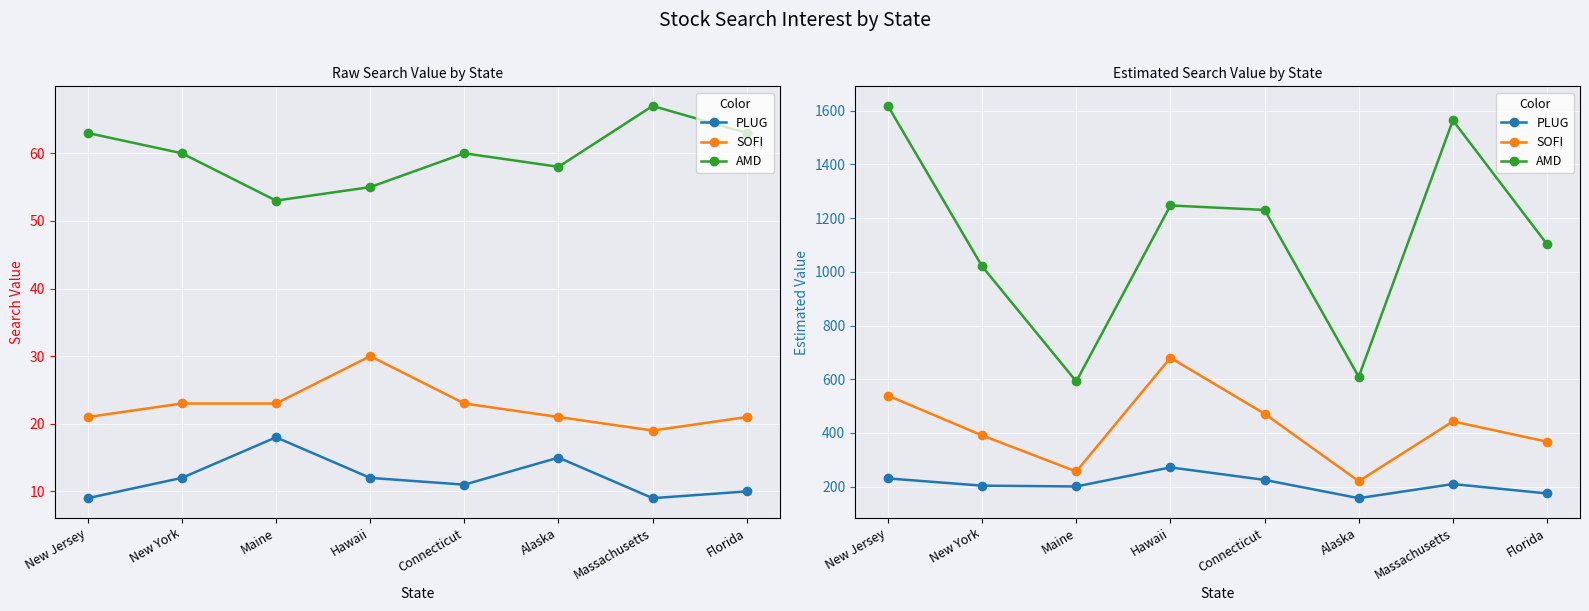

Is it true that PLUG equals 38.9 at Alaska?

False